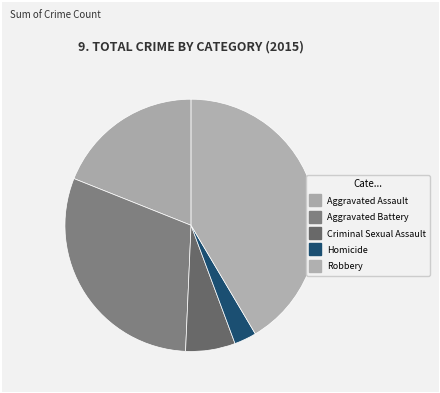

Is it true that Aggravated Assault is 12% of the pie?

False